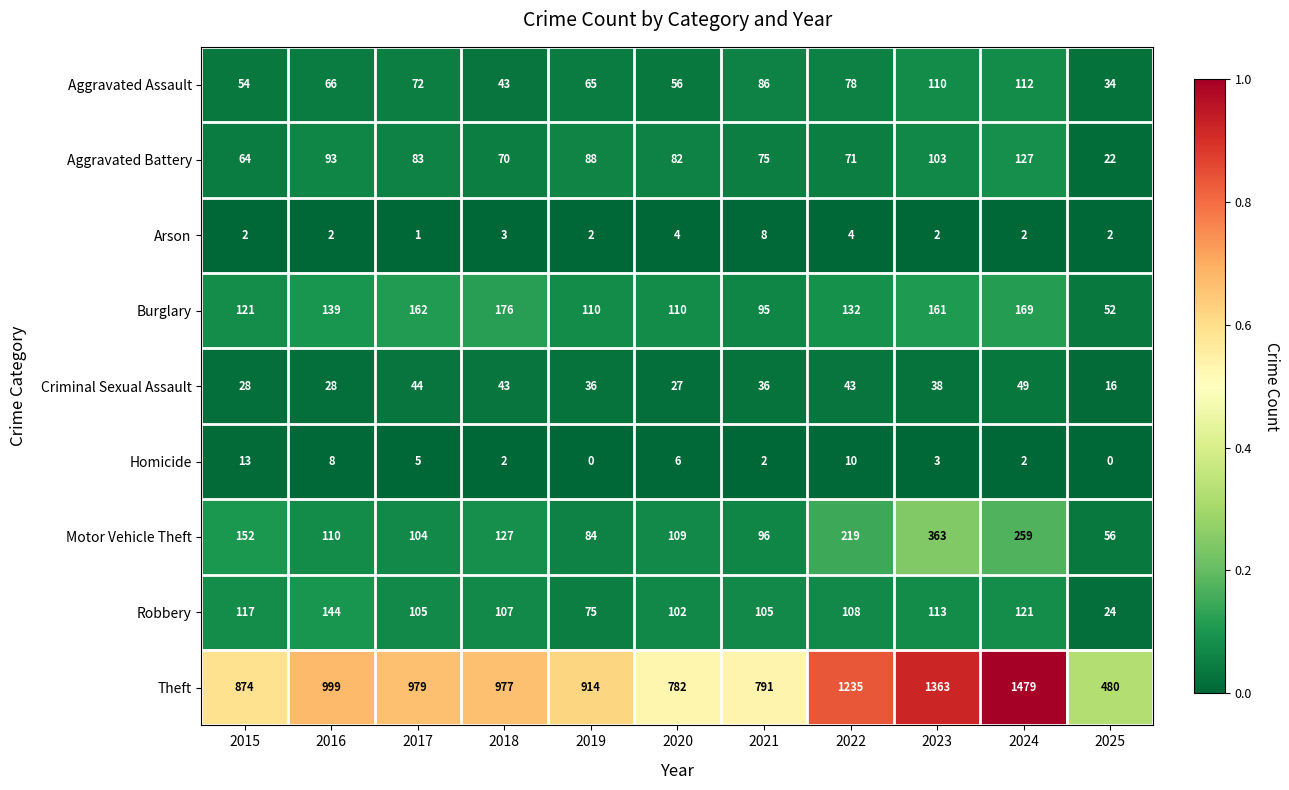

At which category is the sum across all series the highest?

2024